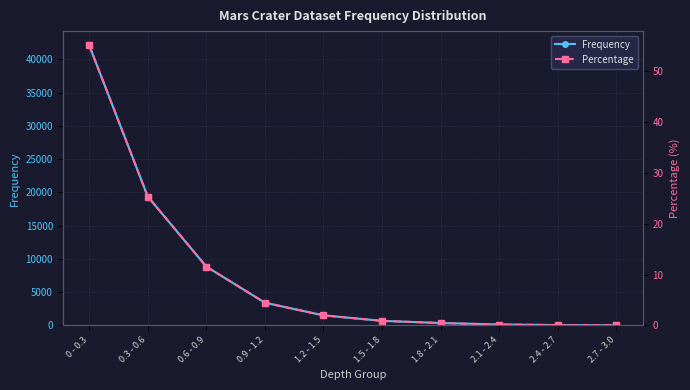

Which series has the largest total across all categories?

Frequency